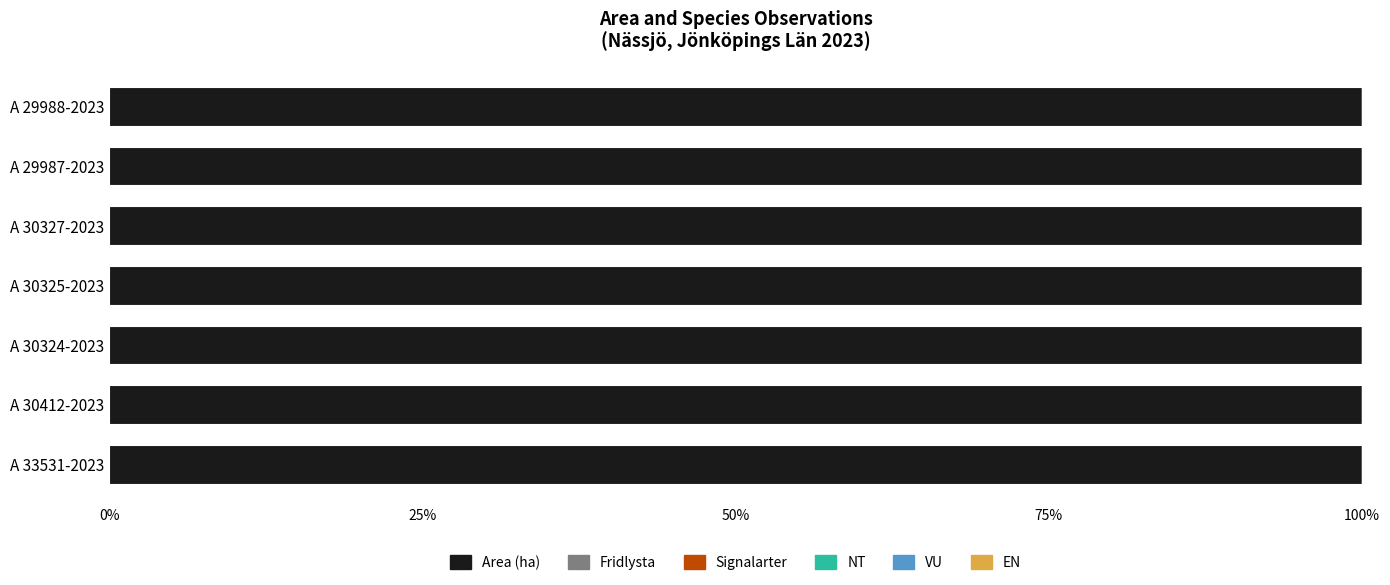

What is the greatest value displayed?

3.5